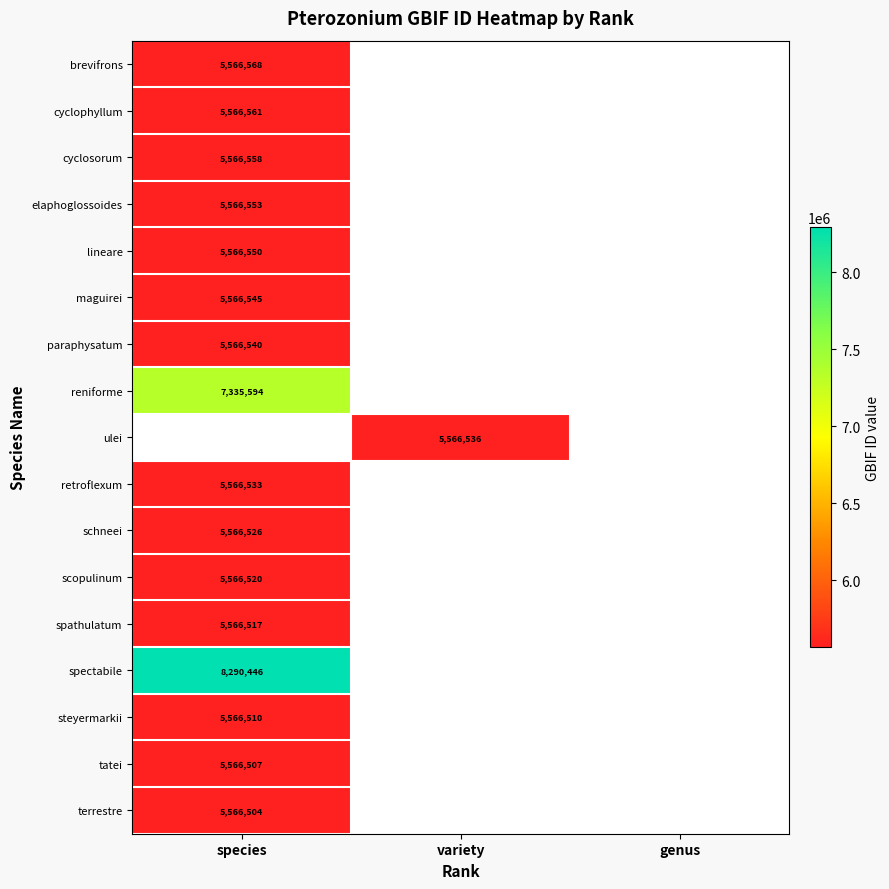

Between variety and species, which is larger?

species